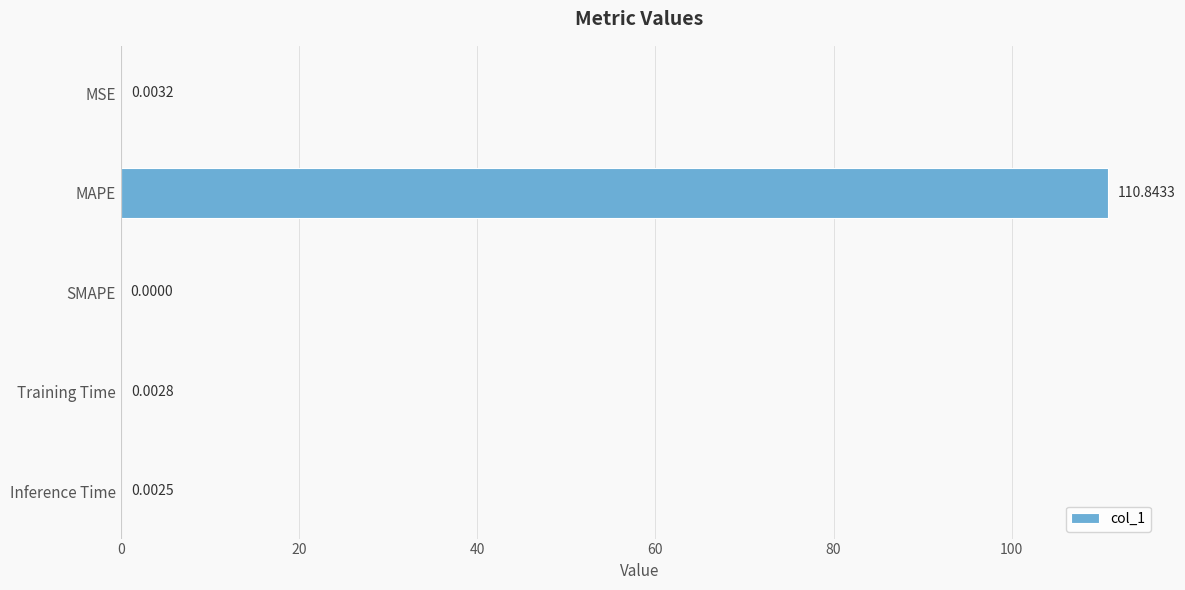

What is the sum of all values?

110.9